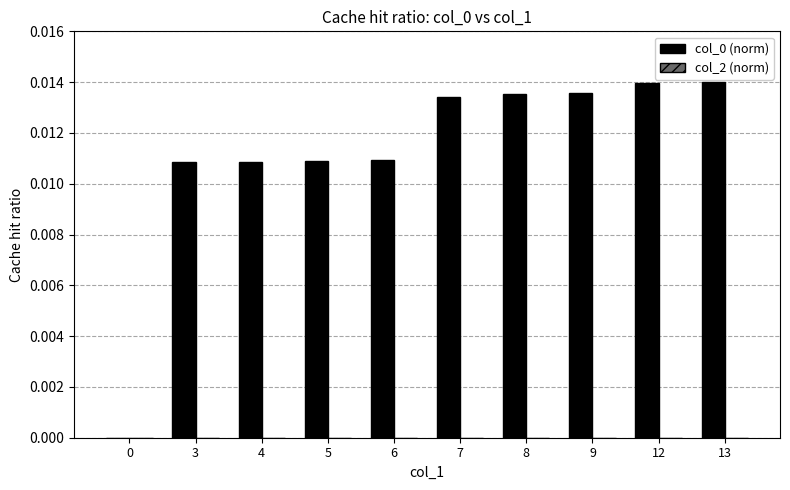

Is it true that the value at 8 is 0.0?

True